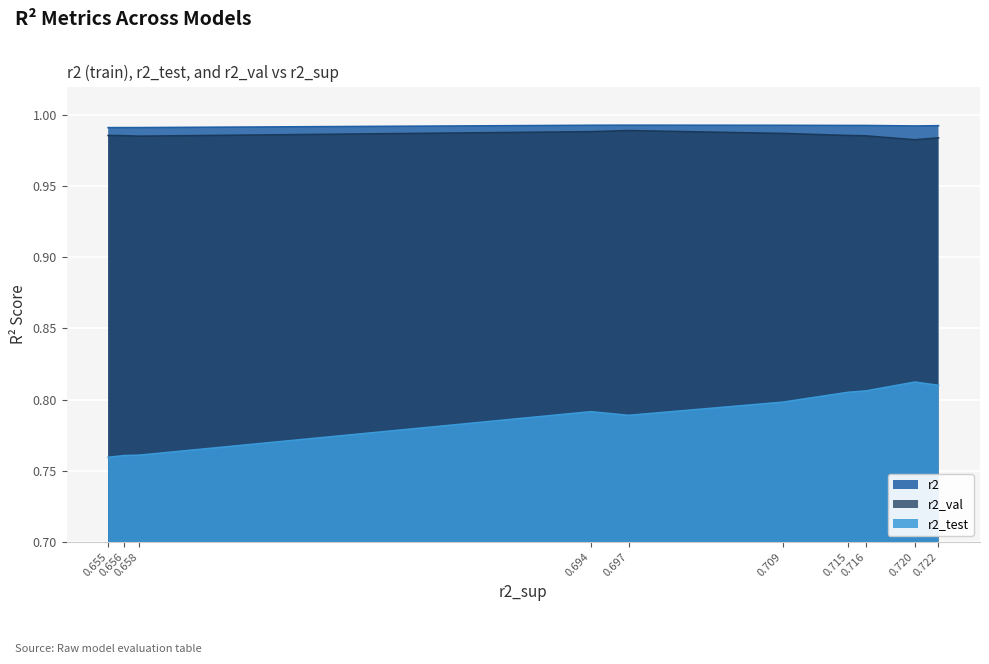

True or false: r2 has more than 2 points higher than both neighbors.

False